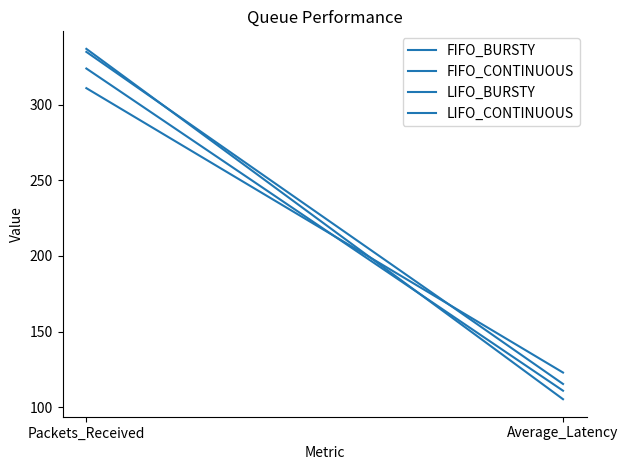

What is the sum of all LIFO_CONTINUOUS values?

434.9